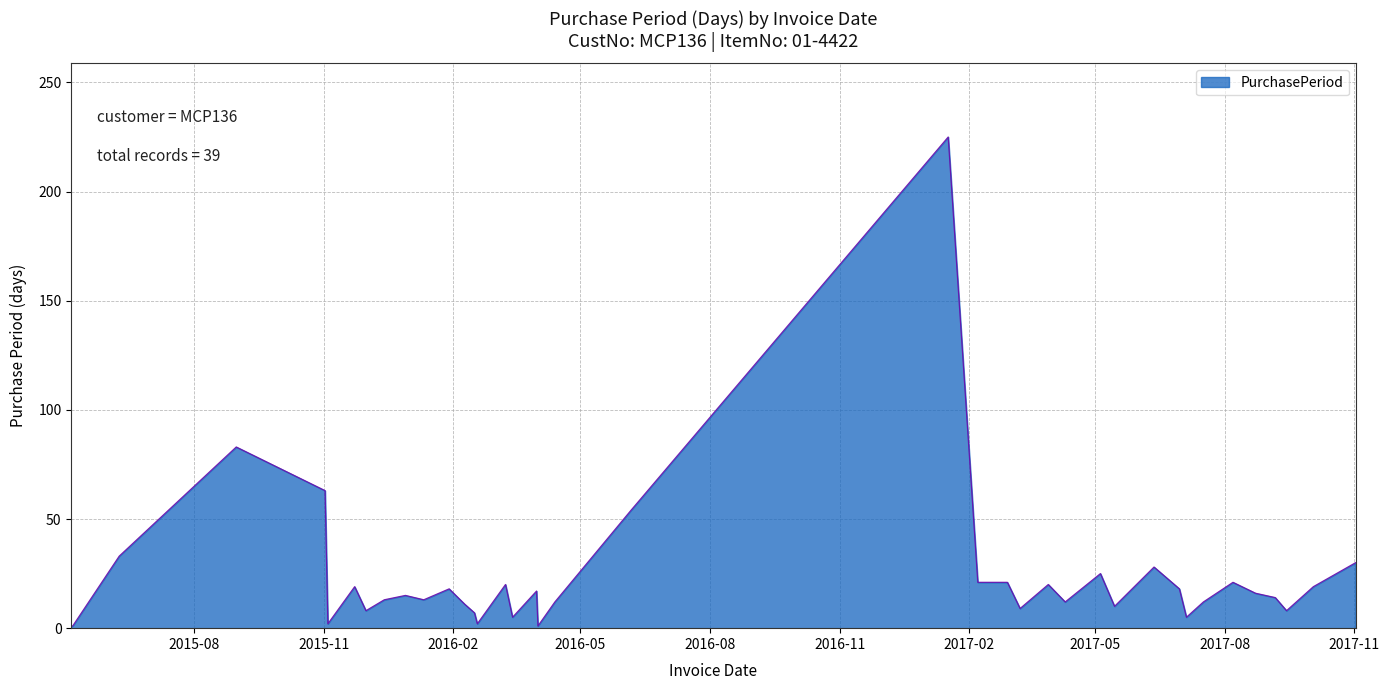

What is the greatest value displayed?

225